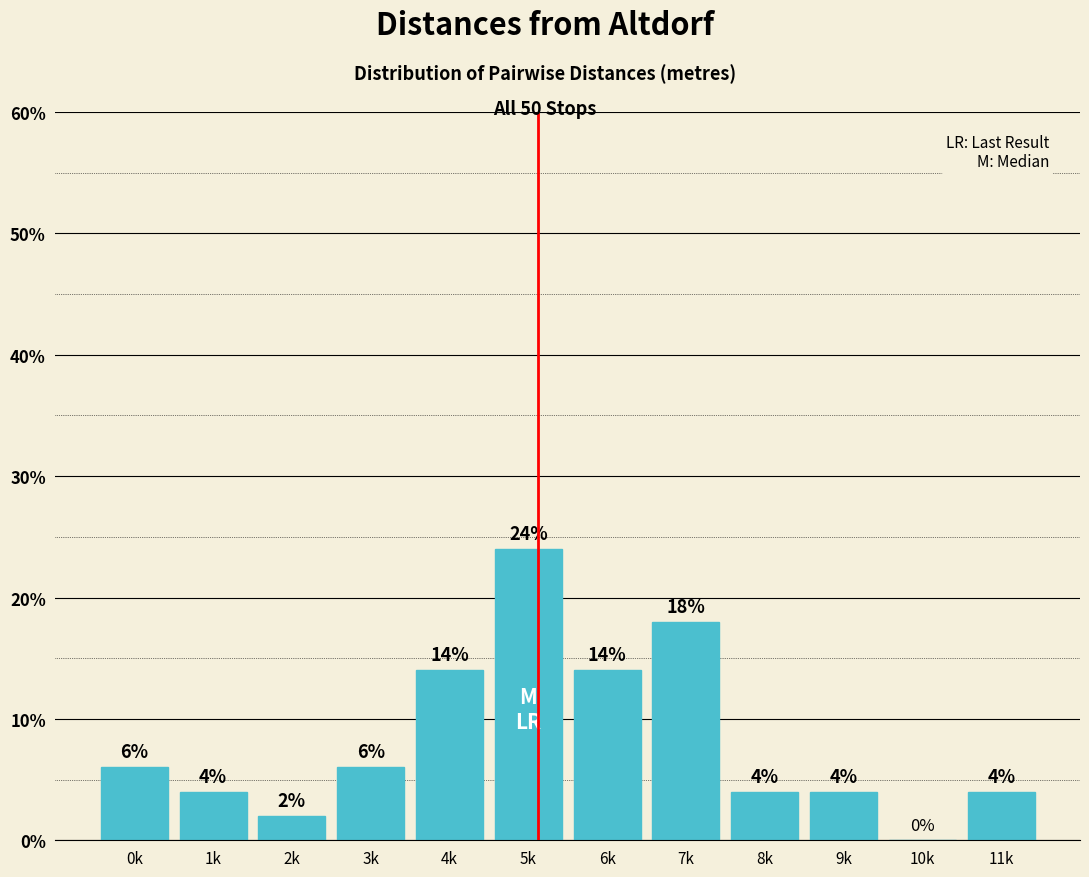

Reading left to right, what are all the values shown in this chart?

0k=6.0	1k=4.0	2k=2.0	3k=6.0	4k=14.0	5k=24.0	6k=14.0	7k=18.0	8k=4.0	9k=4.0	10k=0.0	11k=4.0